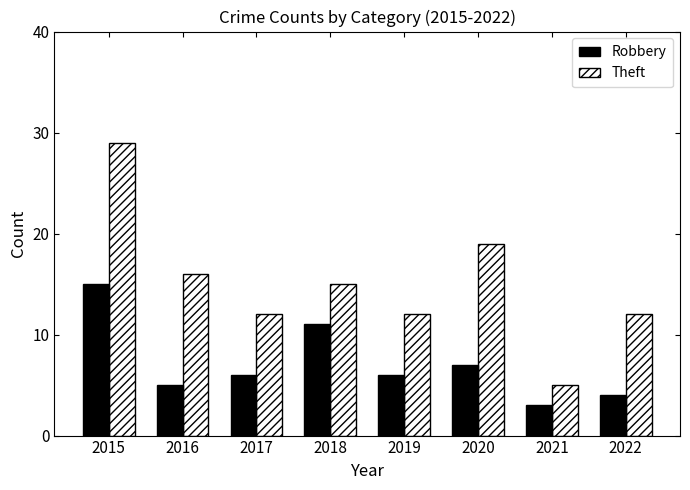

How many bars are there in total?

16